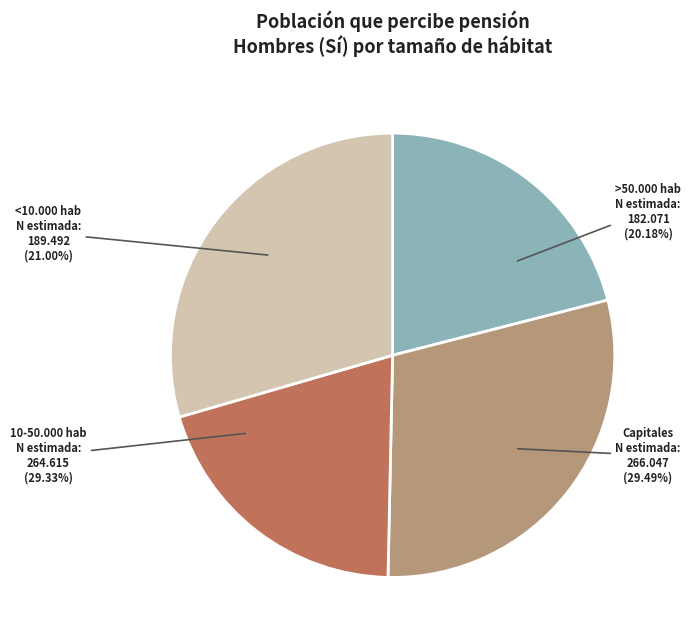

Approximately how many times larger is the value at <10.000 hab compared to Total?

0.2